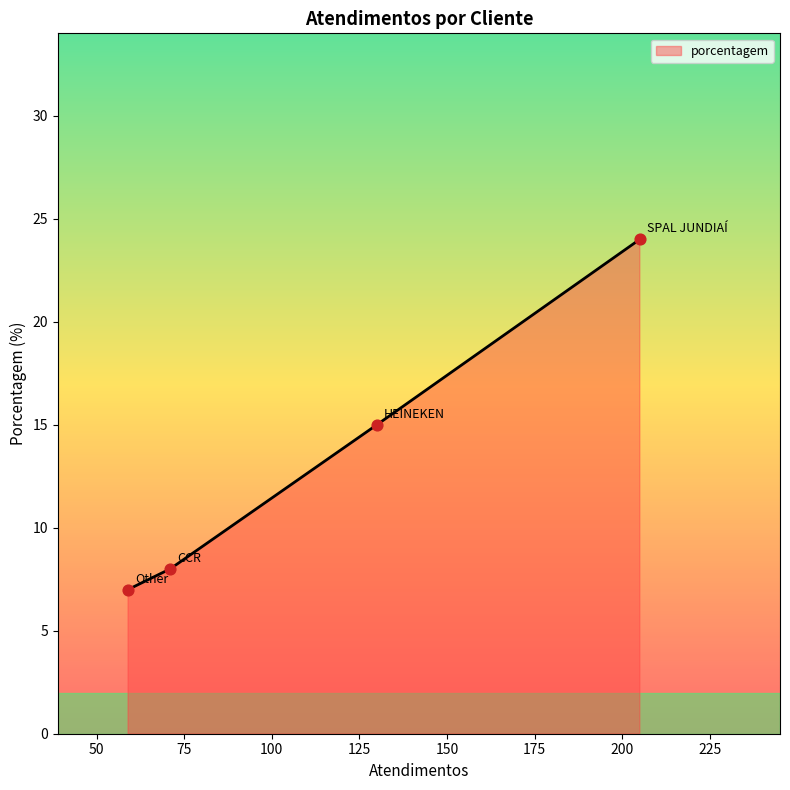

True or false: the data has more than 2 interior local peaks.

False